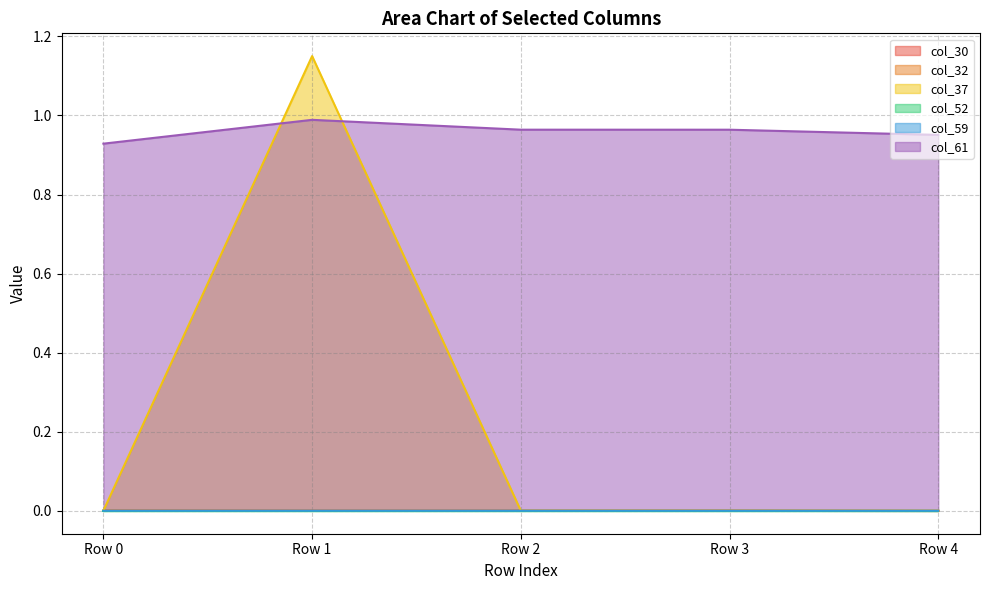

At which category is the sum across all series the highest?

Row 1